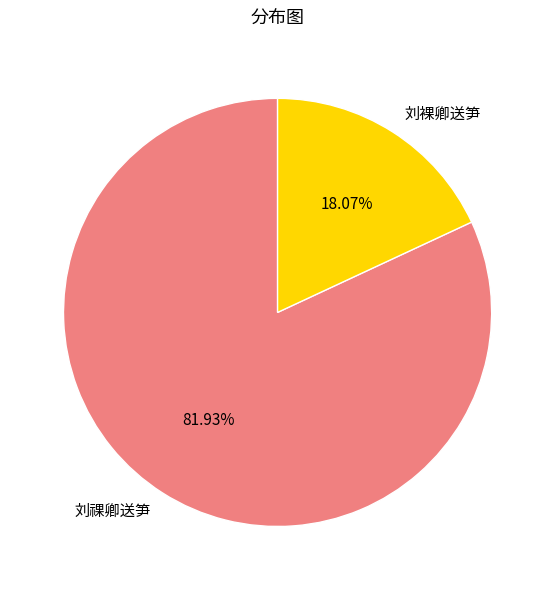

How many slices are in this pie chart?

2